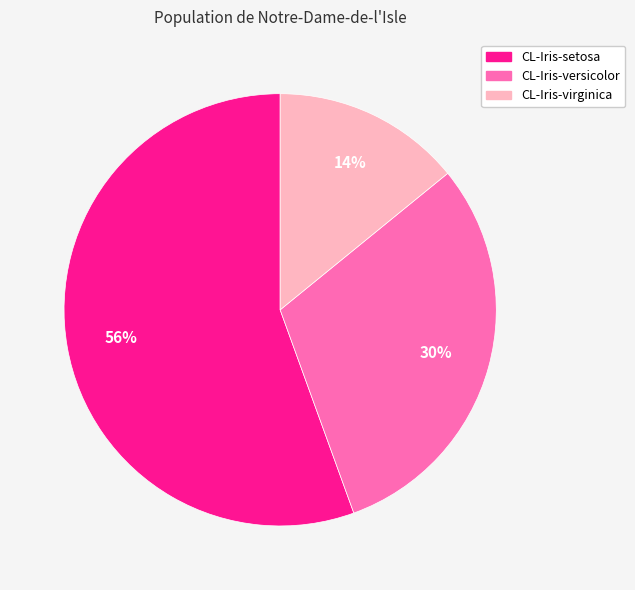

To the nearest percent, what is the average slice percentage?

33%